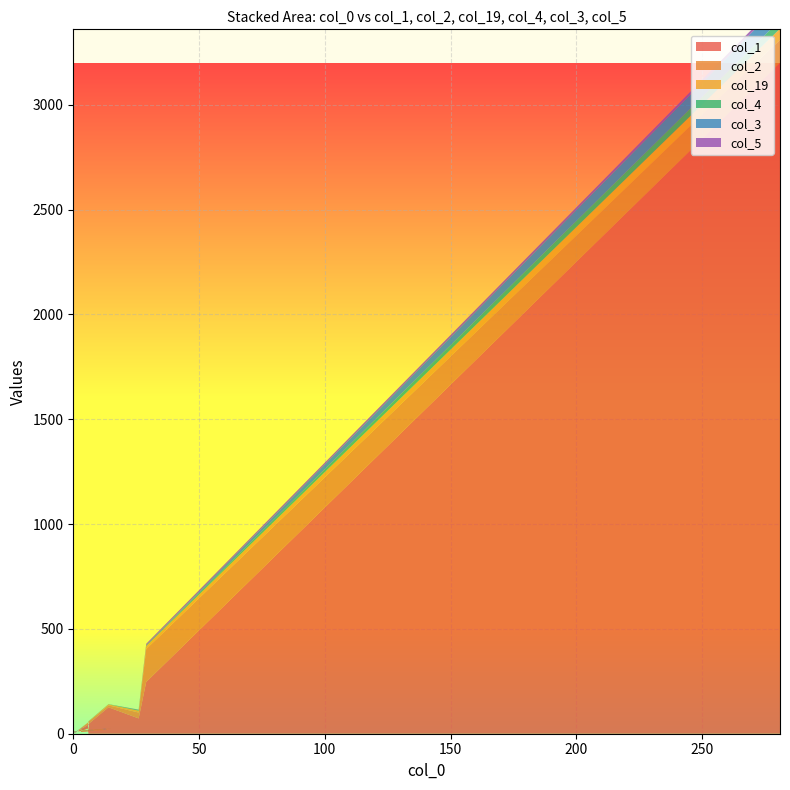

Reading right to left, list all the values displayed in this chart.

col_1: 19=44	18=6	17=5	16=8	15=7	14=6	13=11	12=9	11=12	10=20	9=9	8=22	7=13	6=13	5=26	4=46	3=126	2=73	1=247	0=3200
col_2: 19=10	18=1	17=0	16=2	15=0	14=1	13=3	12=1	11=4	10=3	9=2	8=0	7=9	6=4	5=3	4=11	3=9	2=28	1=157	0=110
col_19: 19=1	18=1	17=1	16=0	15=0	14=0	13=0	12=0	11=0	10=1	9=1	8=0	7=0	6=0	5=2	4=1	3=5	2=9	1=14	0=53
col_4: 19=0	18=0	17=0	16=0	15=1	14=0	13=1	12=1	11=0	10=0	9=1	8=0	7=1	6=0	5=0	4=1	3=1	2=4	1=3	0=41
col_3: 19=0	18=1	17=0	16=0	15=2	14=0	13=0	12=0	11=0	10=1	9=0	8=1	7=0	6=0	5=1	4=0	3=0	2=0	1=1	0=77
col_5: 19=0	18=0	17=0	16=0	15=0	14=0	13=0	12=0	11=0	10=0	9=0	8=0	7=1	6=1	5=0	4=0	3=0	2=1	1=7	0=15